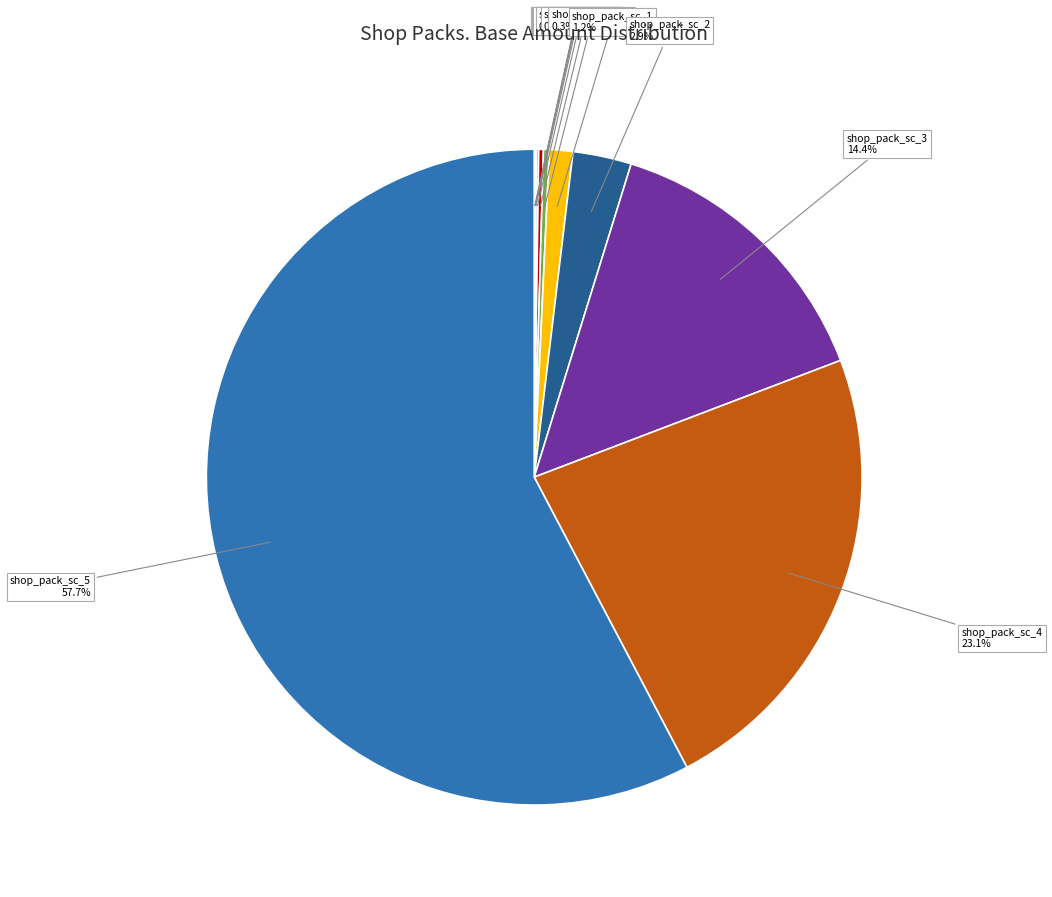

How much of the chart is everything except shop_pack_sc_3?

85.6%